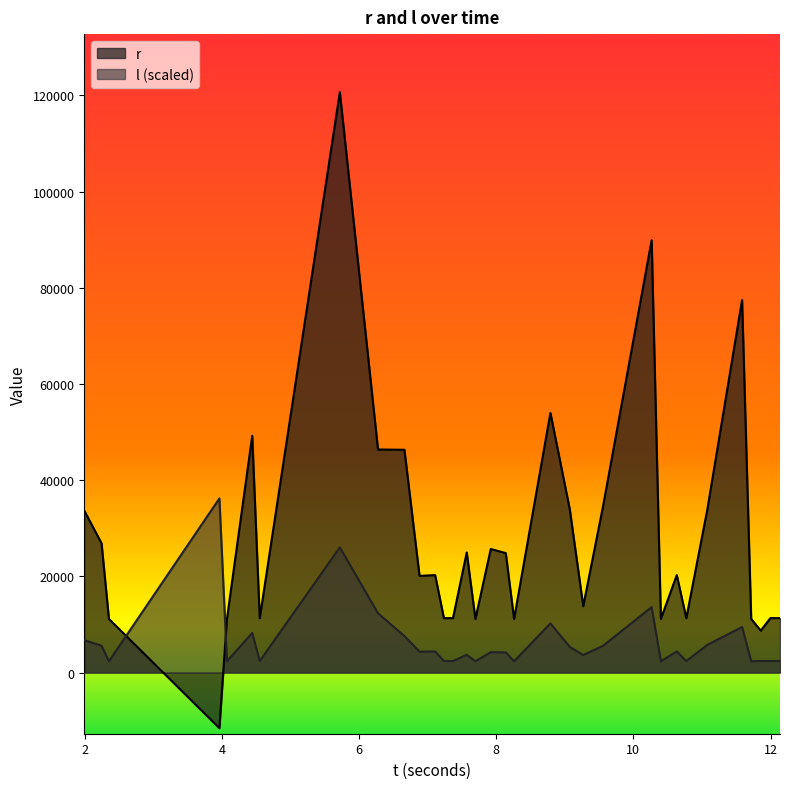

Which series has the largest range (max minus min)?

r